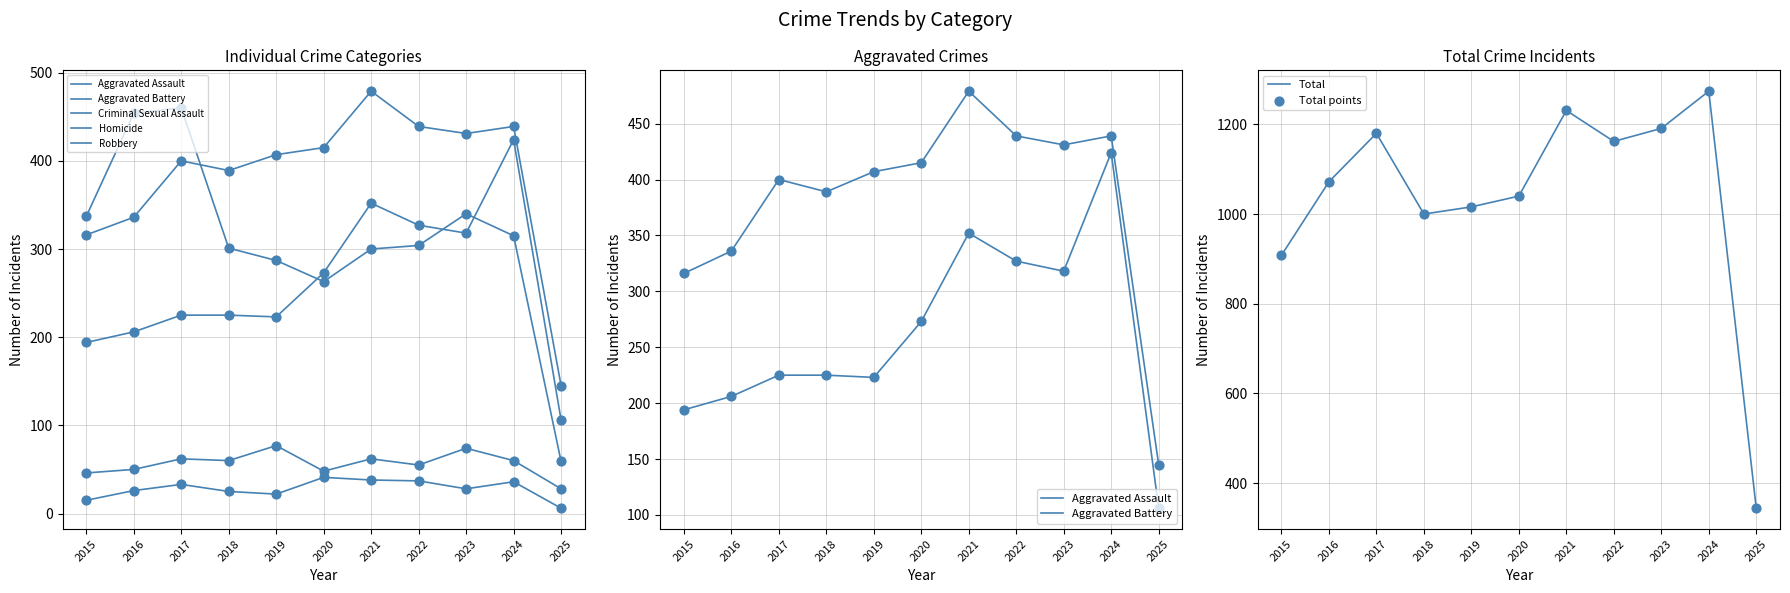

What is the total value across all series at 2022?

2324